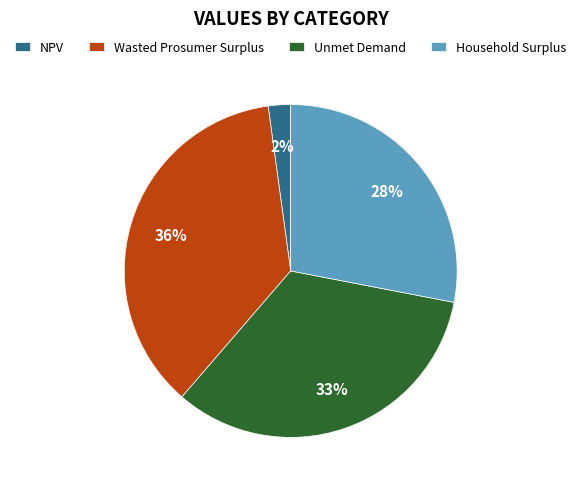

Rank the categories by value from highest to lowest.

Wasted Prosumer Surplus, Unmet Demand, Household Surplus, NPV